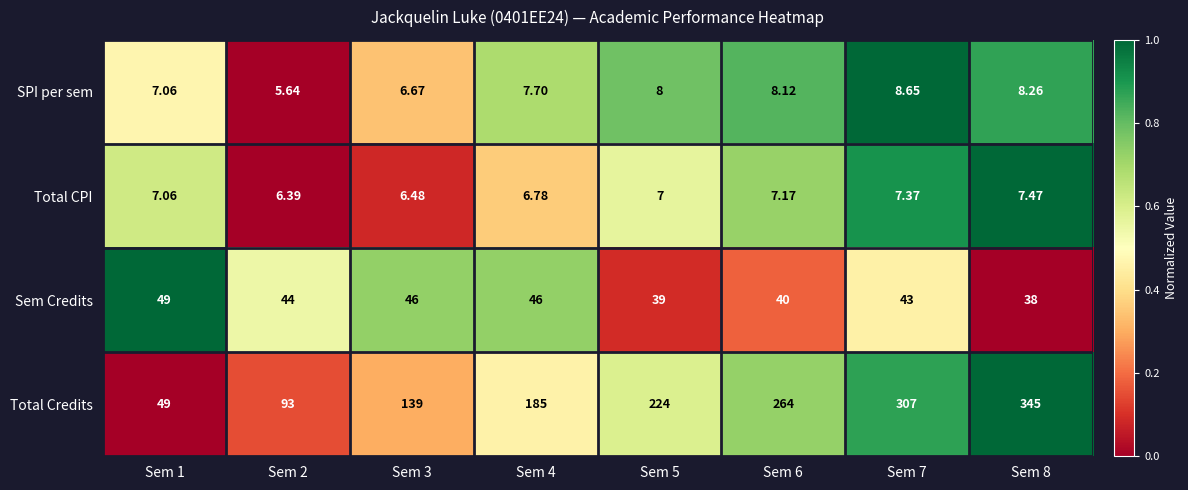

What is the total value across all series at Sem 5?

278.0